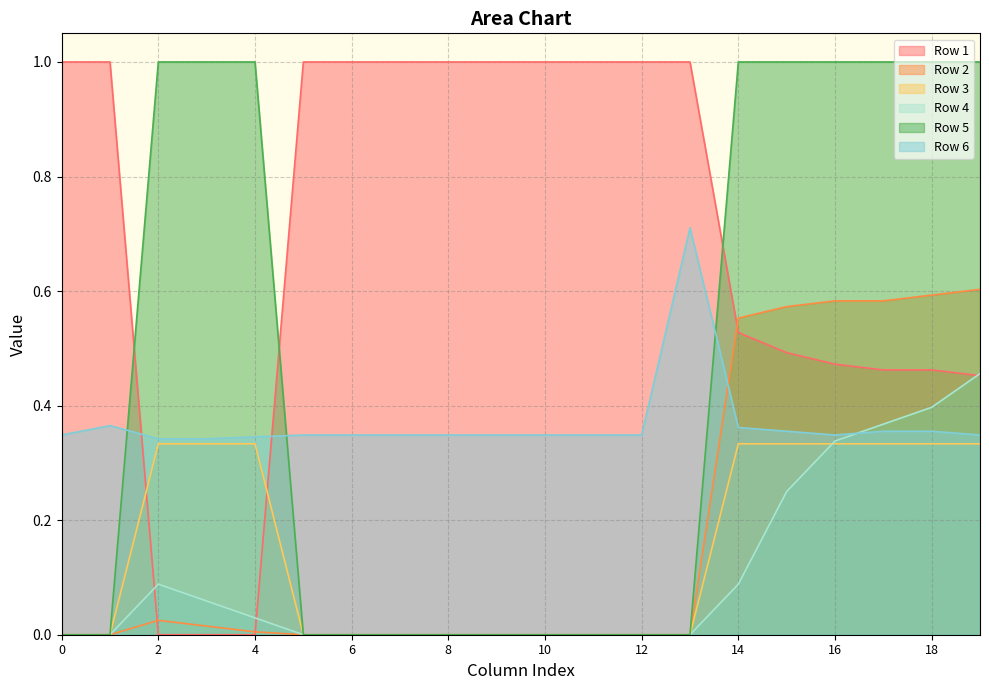

True or false: Row 1 has a value of 0.1 at 18.

False